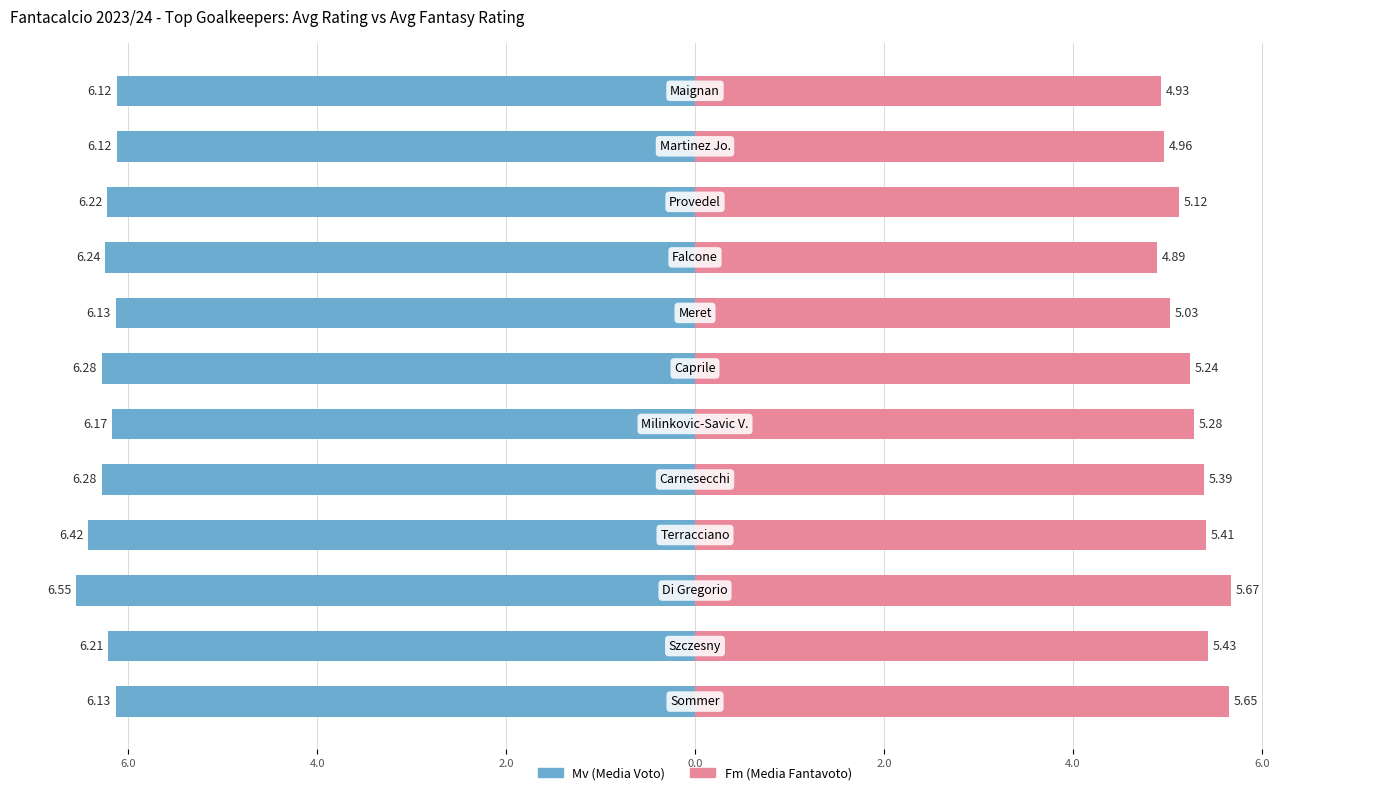

Reading left to right, what are all the values shown in this chart?

Mv (Media Voto): -6.1	-6.2	-6.5	-6.4	-6.3	-6.2	-6.3	-6.1	-6.2	-6.2	-6.1	-6.1
Fm (Media Fantavoto): 5.7	5.4	5.7	5.4	5.4	5.3	5.2	5.0	4.9	5.1	5.0	4.9